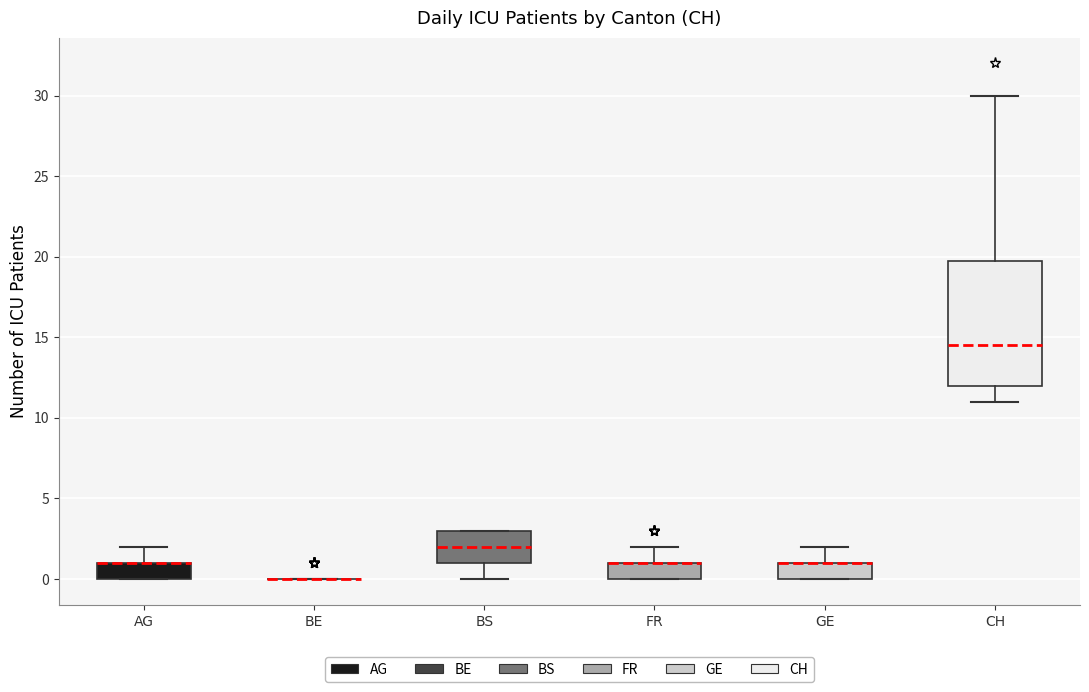

Reading left to right, transcribe this box plot: for each box, give where its median line is, the range the box spans, and where its two whiskers end, as read against the y-axis. The values are not printed on the chart, so give them approximately, as read against the axis.

AG: median 1.0 (drawn on the box's upper edge), box 0.0 to 1.0, whiskers 0.0 to 2.0
BE: box collapsed to a line at 0.0, whiskers 0.0 to 0.0
BS: median 2.0, box 1.0 to 3.0, whiskers 0.0 to 3.0
FR: median 1.0 (drawn on the box's upper edge), box 0.0 to 1.0, whiskers 0.0 to 2.0
GE: median 1.0 (drawn on the box's upper edge), box 0.0 to 1.0, whiskers 0.0 to 2.0
CH: median 14.5, box 12.0 to 20.0, whiskers 11.0 to 30.0